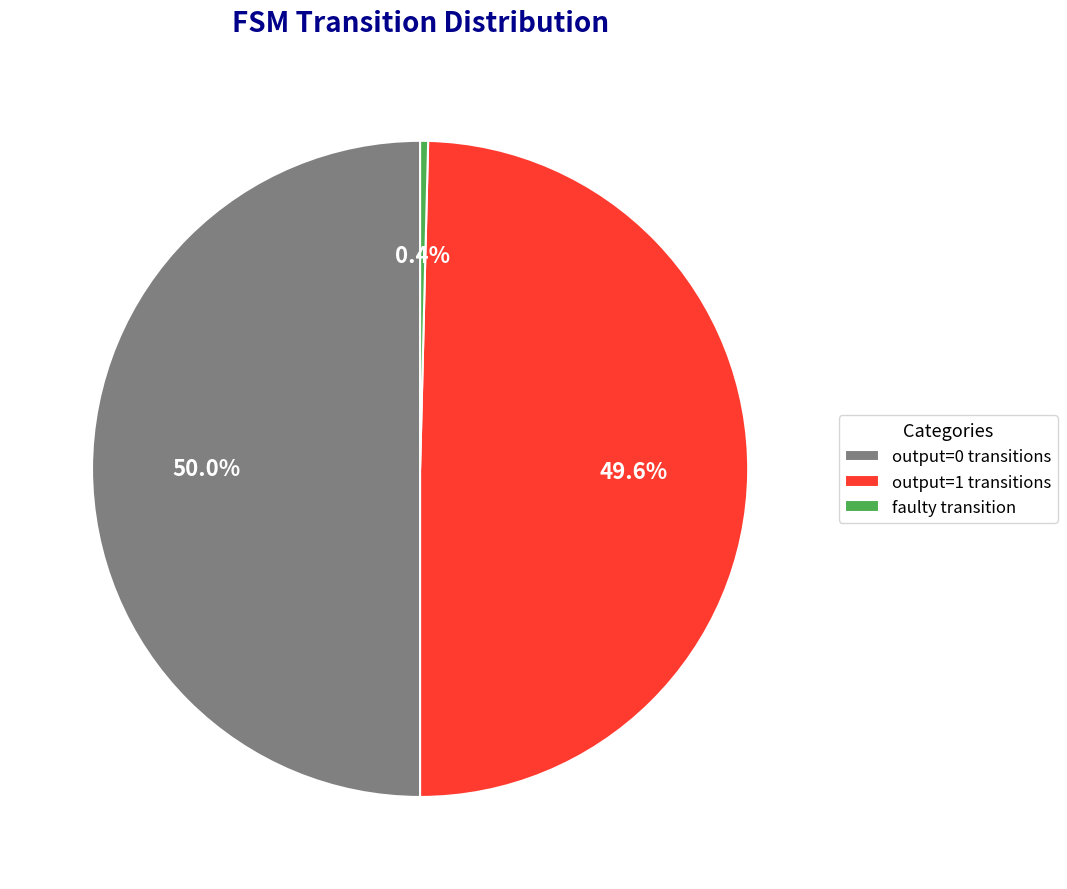

What is the ratio of the value at output=0 transitions to the value at output=1 transitions?

1.0